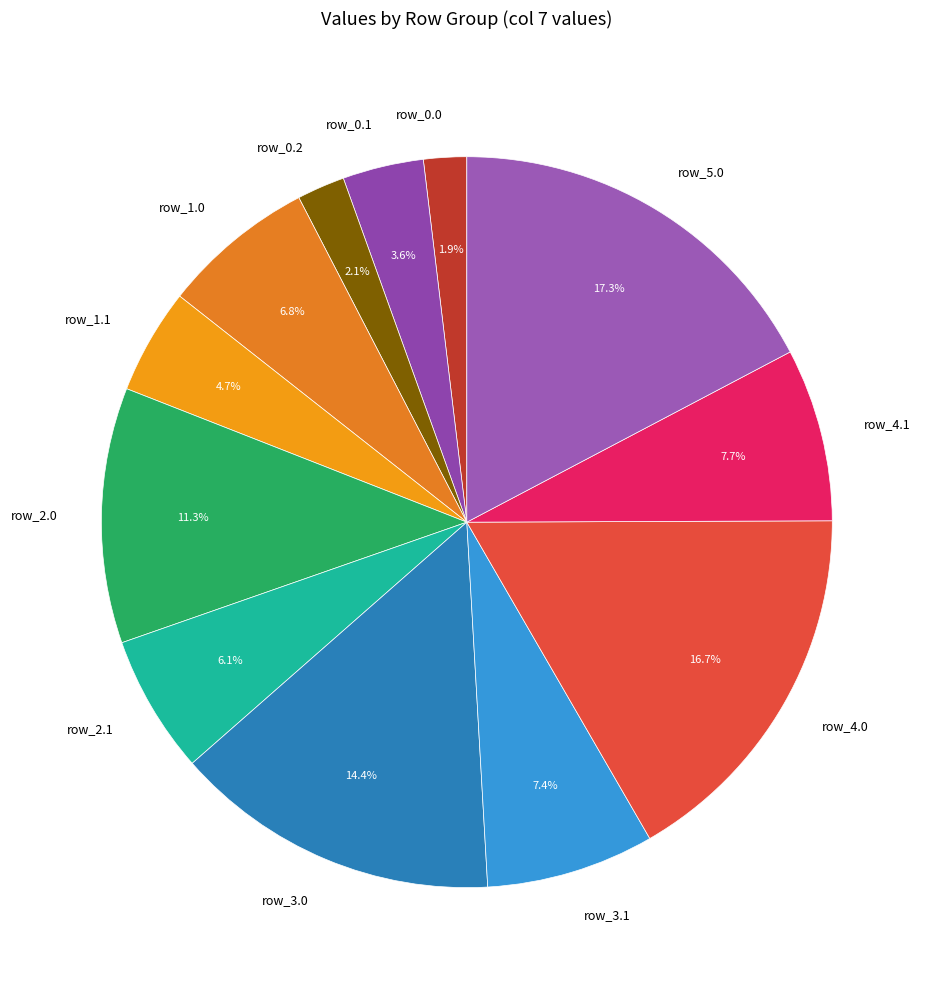

Combined, what portion of the pie is row_4.1 and row_2.0?

19.0%